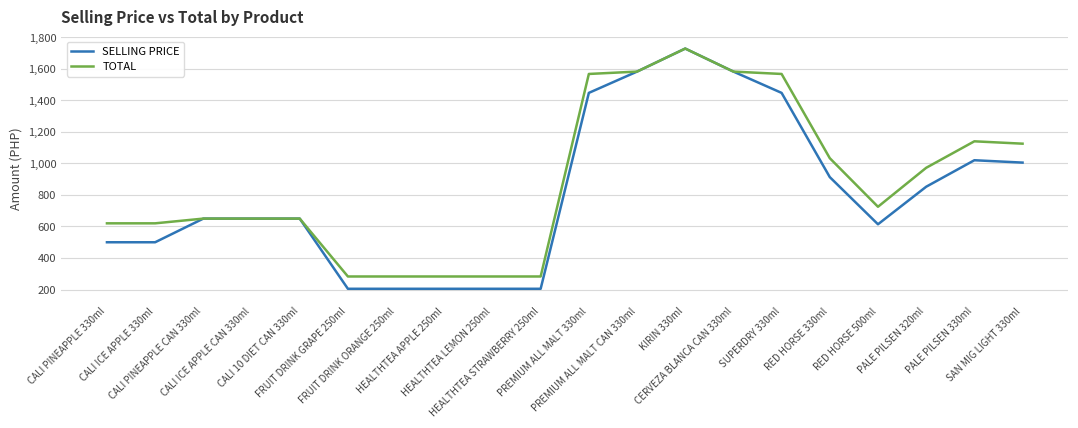

Between FRUIT DRINK GRAPE 250ml and CERVEZA BLANCA CAN 330ml, which series saw the biggest shift?

SELLING PRICE